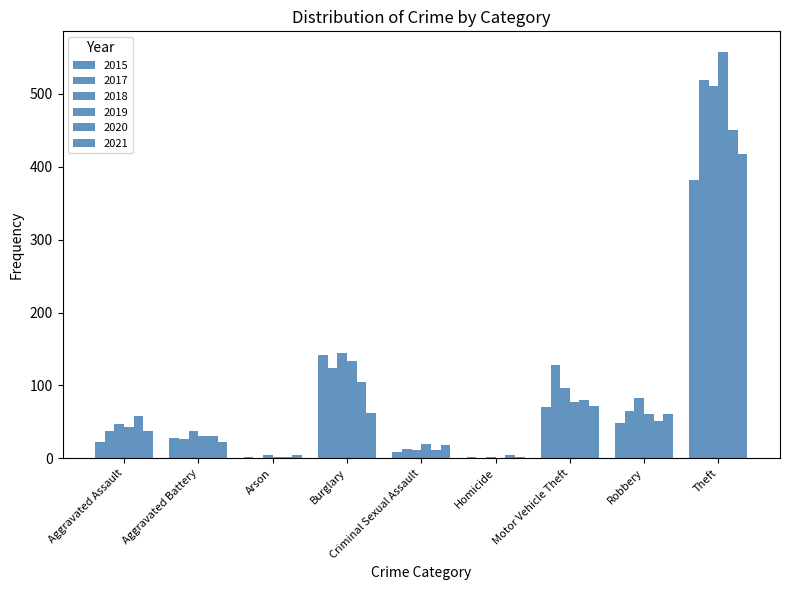

What is the sum of the 2021 values at Burglary and Robbery?

123